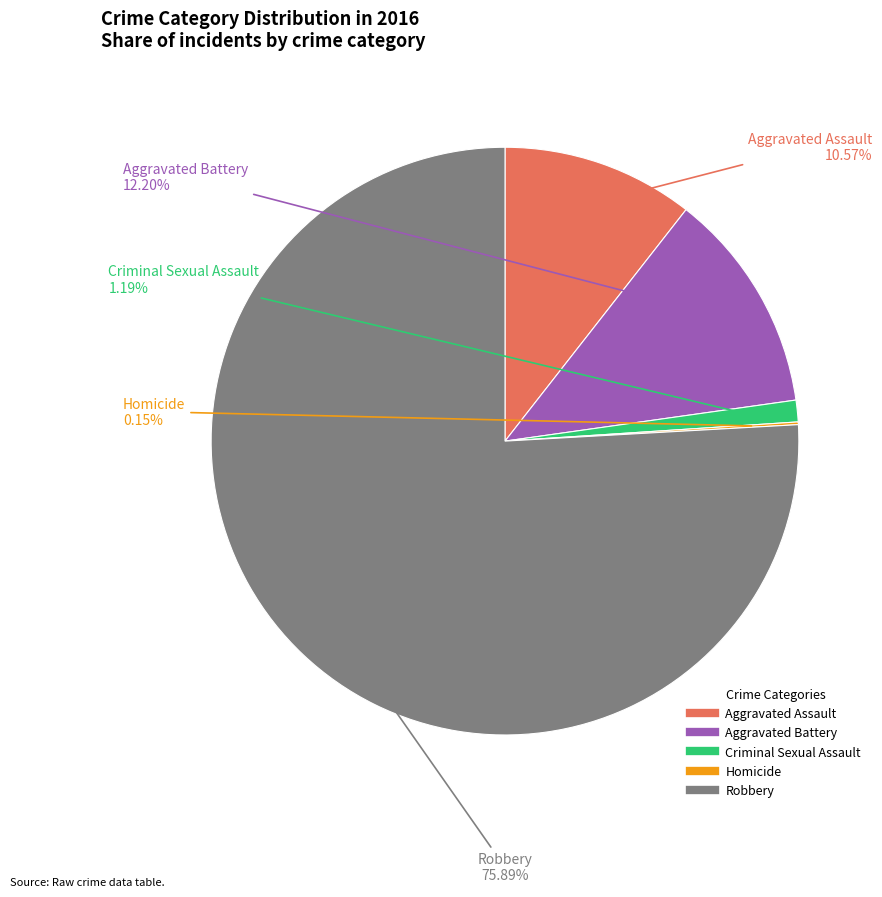

Is there any slice that represents more than half of the pie?

Yes